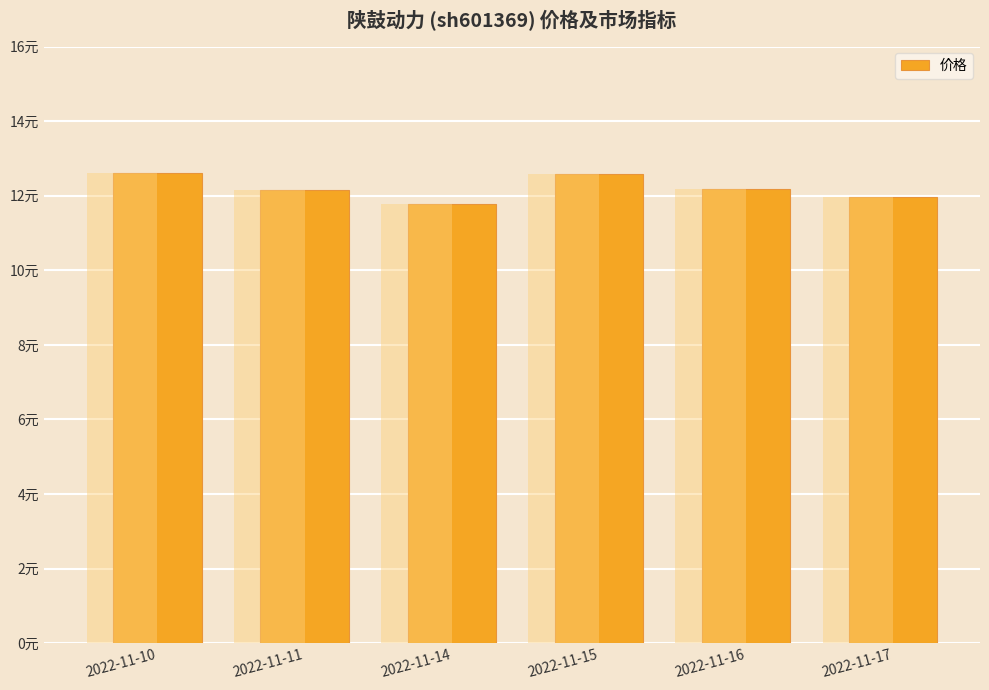

The value at 2022-11-14 is 11.8. True or false?

True